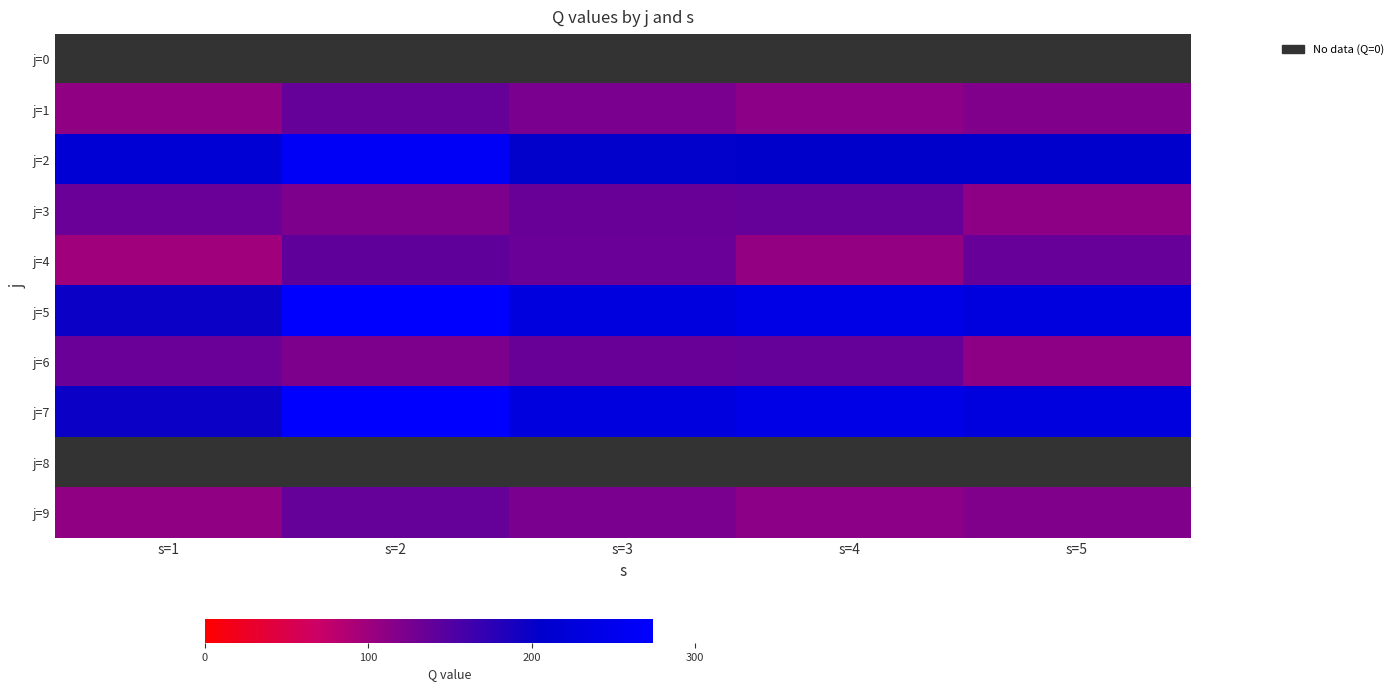

What is the greatest value displayed?

274.0